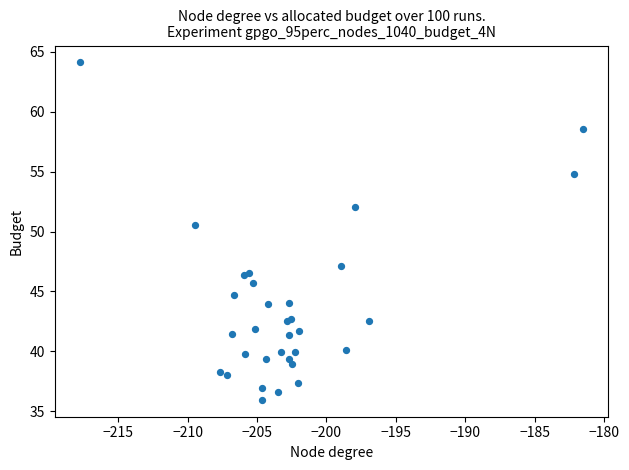

What Y value in the scatter plot is closest to 50?

50.5